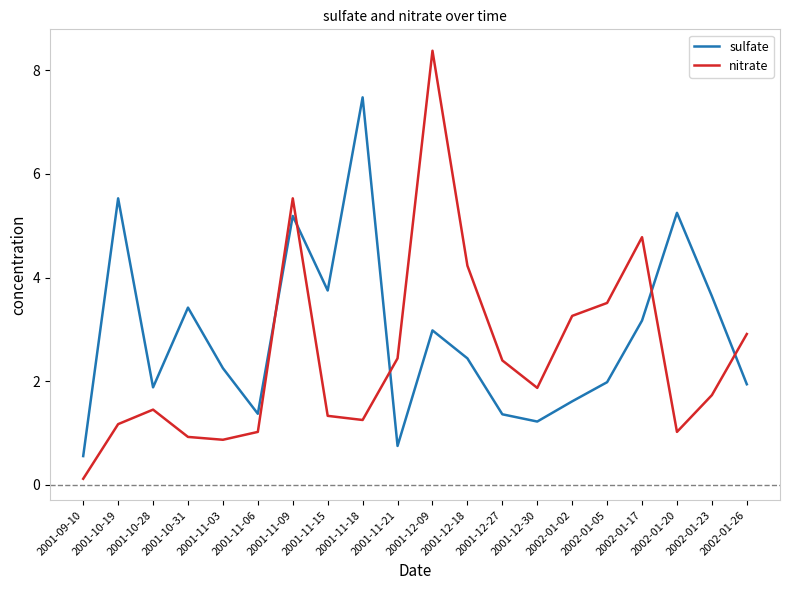

What position from the right is 2001-12-27?

8